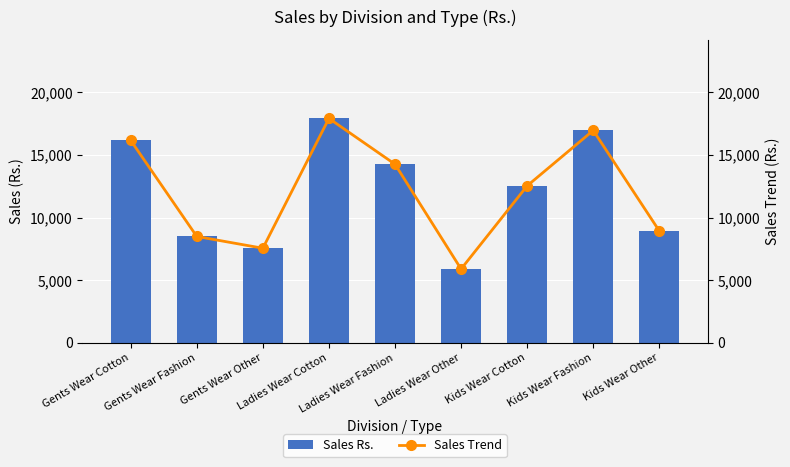

At which category is the sum across all series the highest?

Ladies Wear Cotton